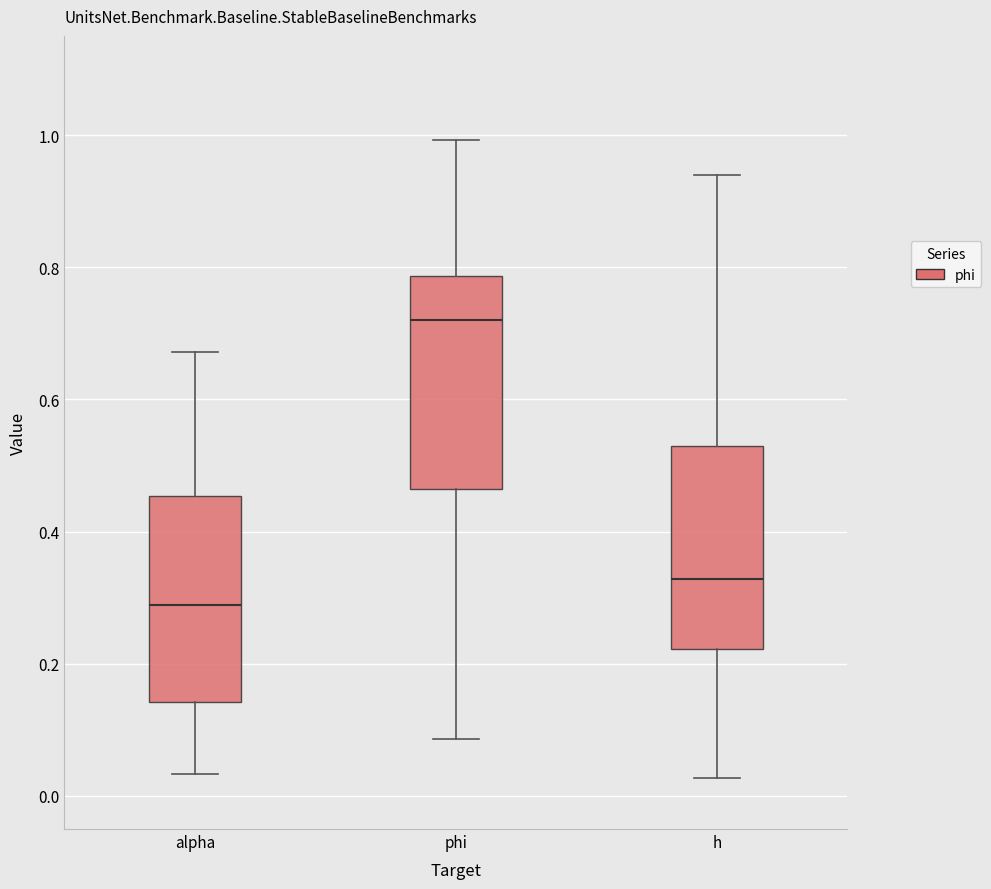

Reading left to right, transcribe this box plot: for each box, give where its median line is, the range the box spans, and where its two whiskers end, as read against the y-axis. The values are not printed on the chart, so give them approximately, as read against the axis.

alpha: median 0.28, box 0.14 to 0.46, whiskers 0.04 to 0.68
phi: median 0.72, box 0.46 to 0.78, whiskers 0.08 to 1.00
h: median 0.32, box 0.22 to 0.52, whiskers 0.02 to 0.94